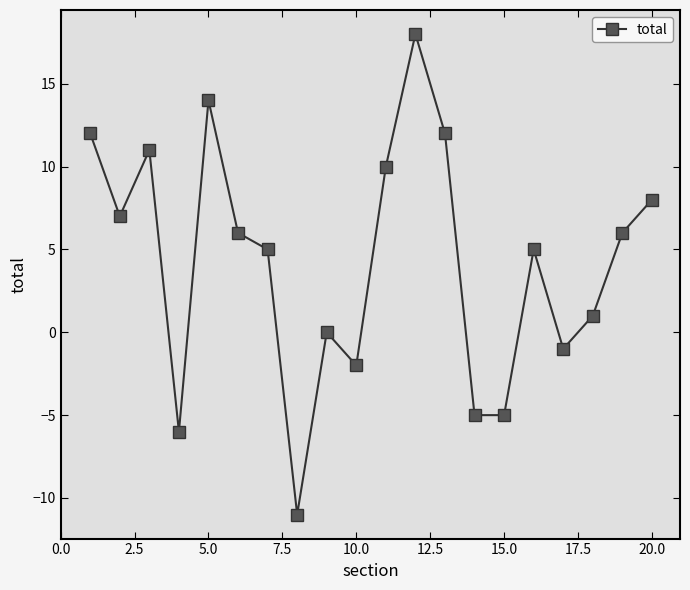

What is the maximum value shown in the chart?

18